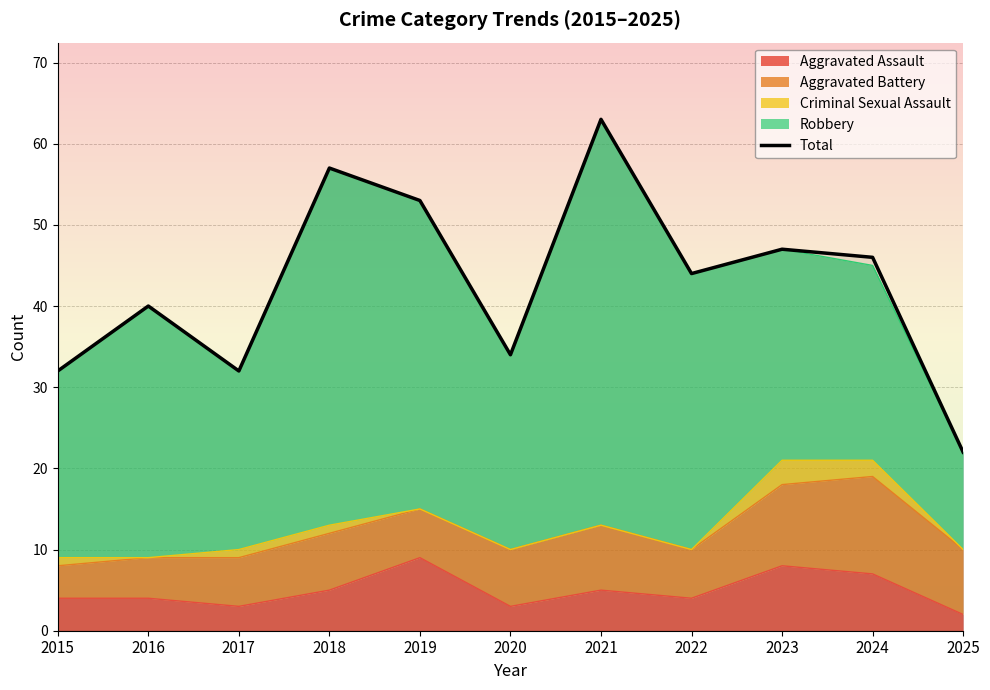

Approximately how many times larger is the value at 2020 compared to 2015?

1.1